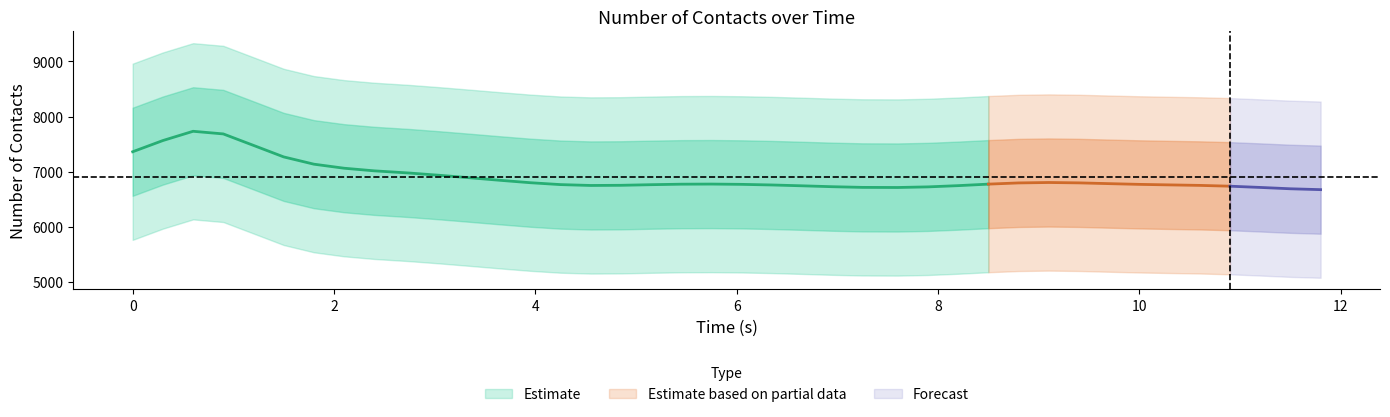

What is the sum of the time values at 31 and 30?

18.5